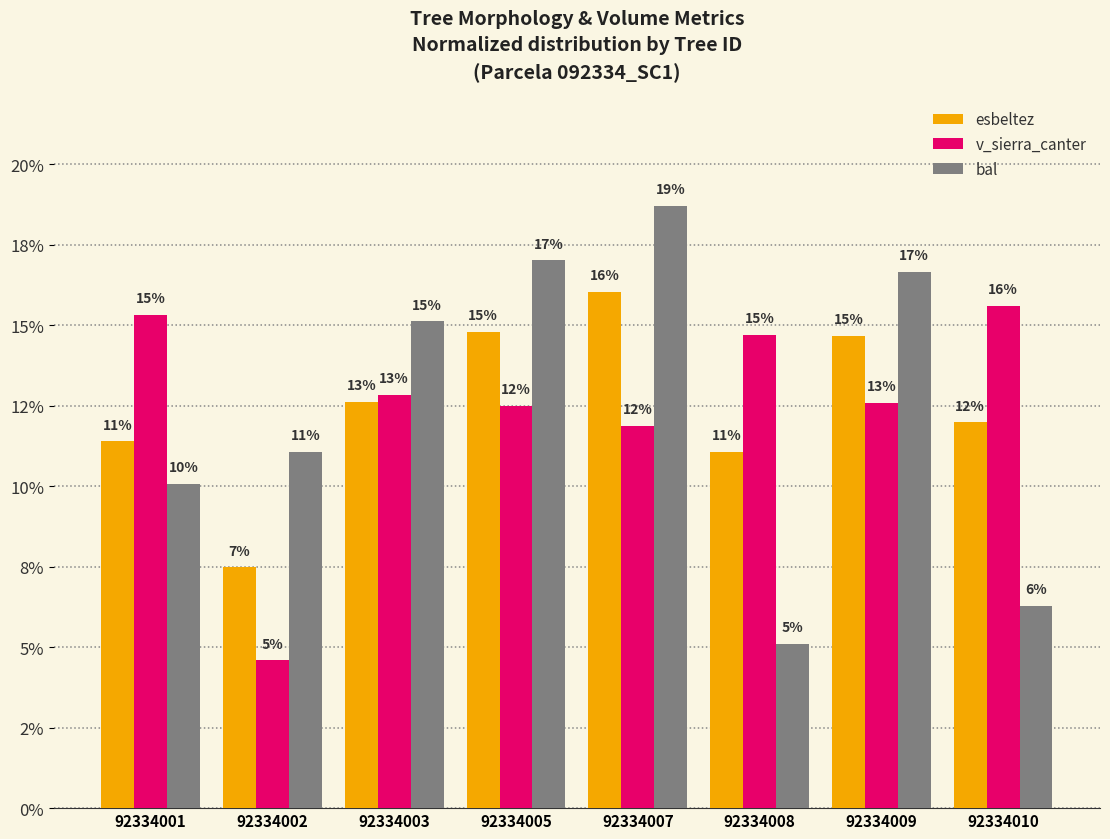

Between 92334007 and 92334005, which is larger?

92334007